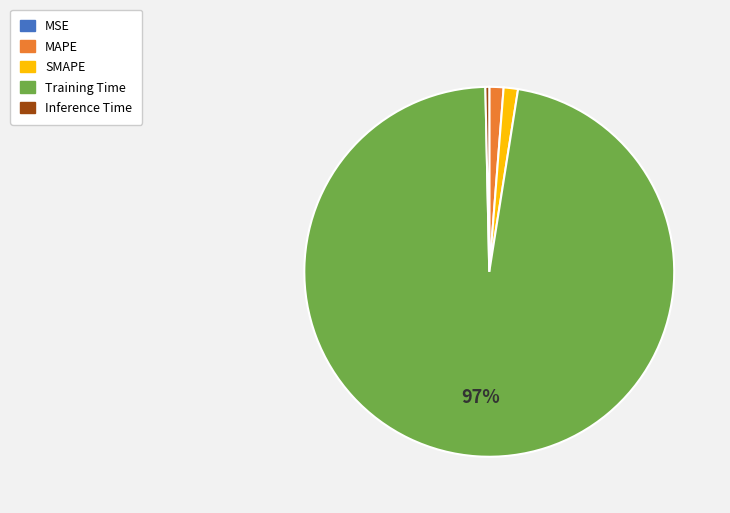

Combined, do Training Time and Inference Time account for over 50%?

Yes